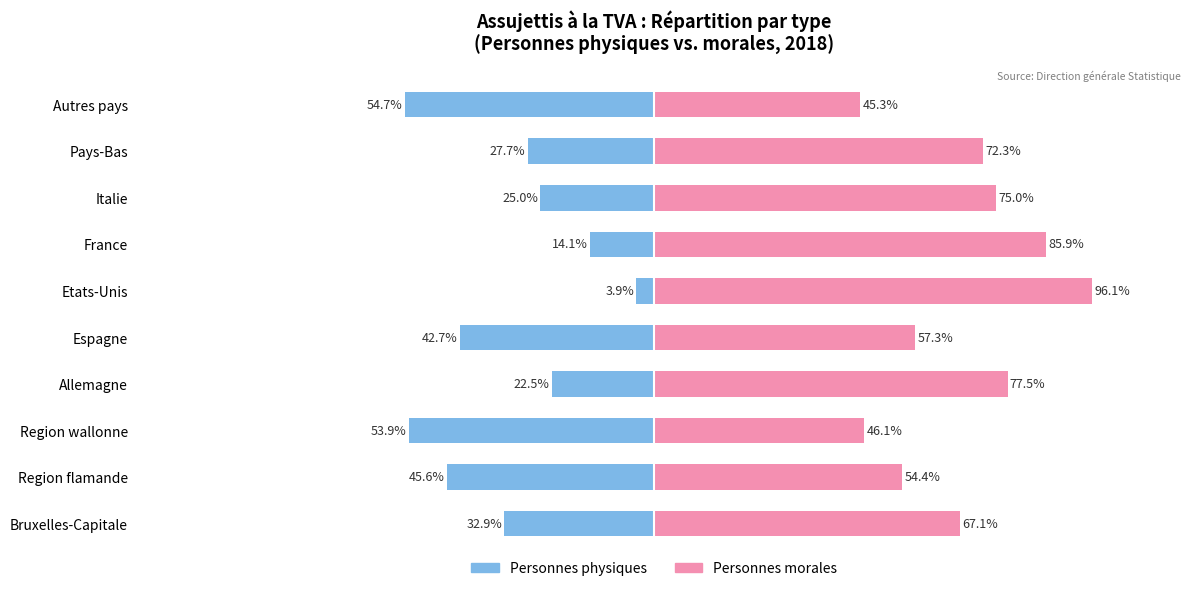

Rank the series by their maximum value, from highest to lowest.

Personnes morales, Personnes physiques